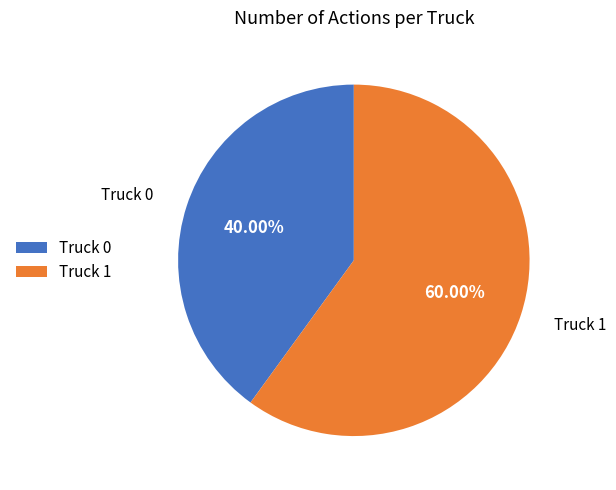

Which slice represents more than half of the pie?

Truck 1